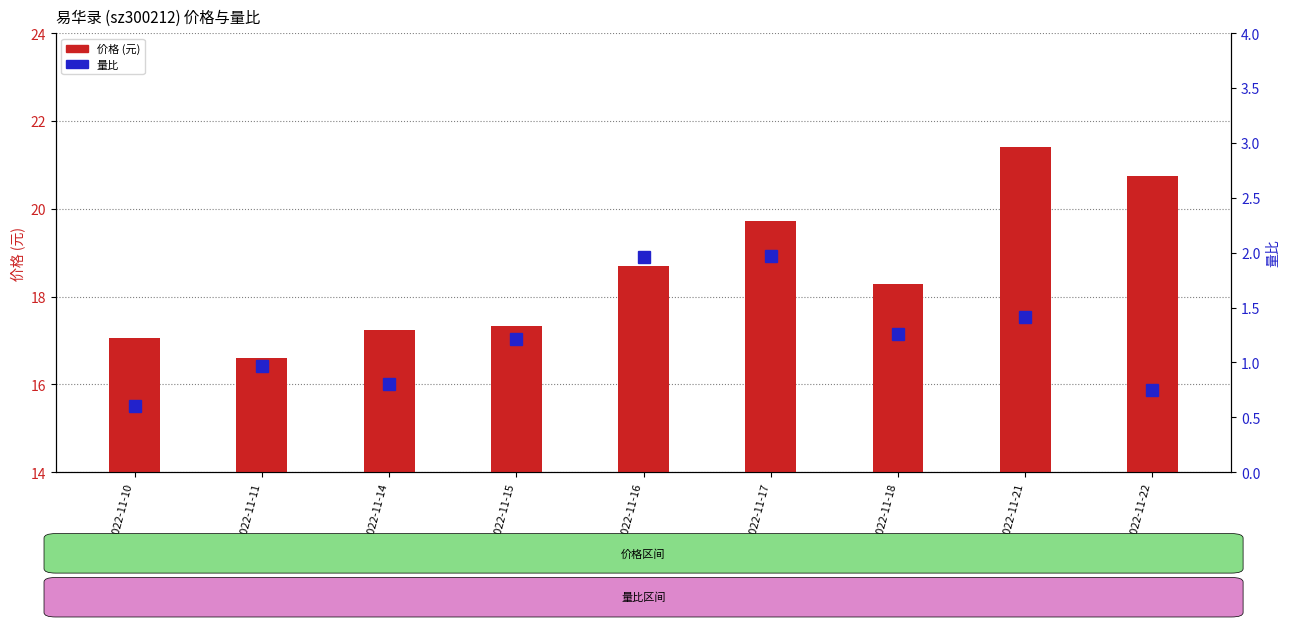

Reading left to right, transcribe all the data shown in this chart.

价格 (元): 17.1	16.6	17.2	17.3	18.7	19.7	18.3	21.4	20.7
量比: 0.6	1.0	0.8	1.2	2.0	2.0	1.3	1.4	0.8